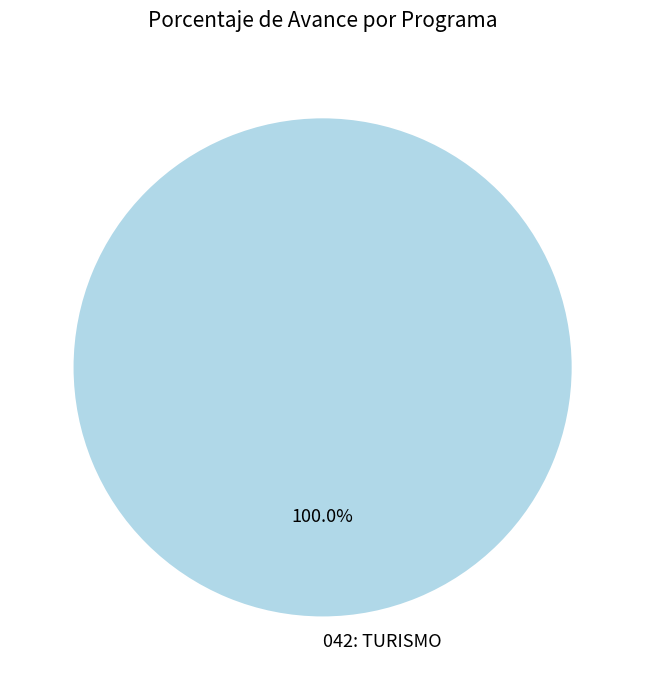

What percentage is the 042: TURISMO slice, to the nearest percent?

100%